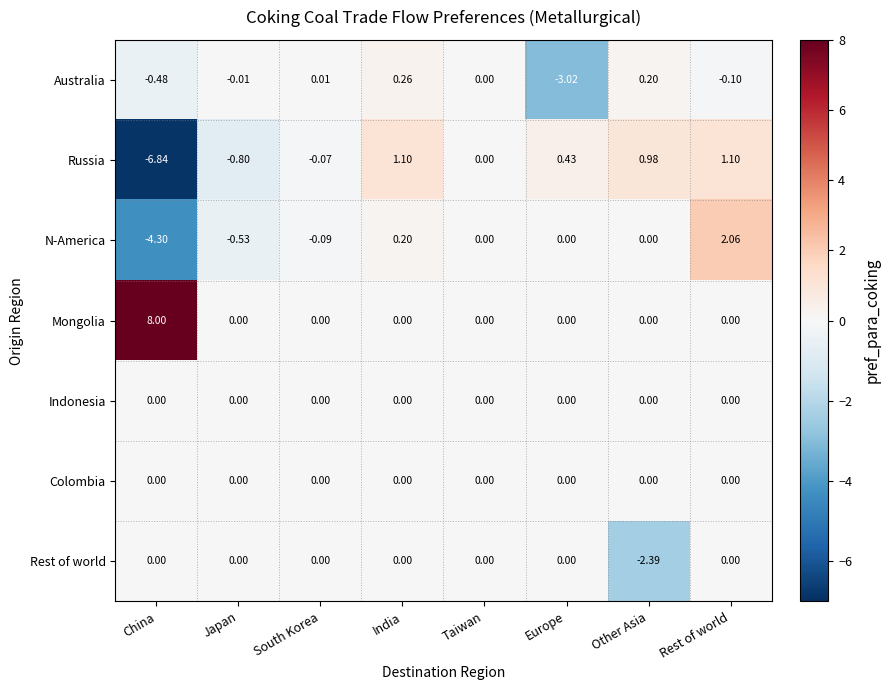

Where does the Australia series first go above 0?

South Korea